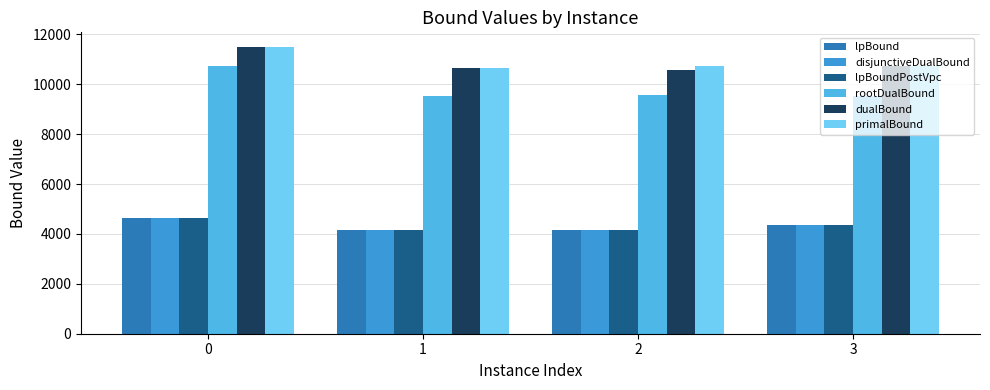

What is the average value of the disjunctiveDualBound series?

4319.1